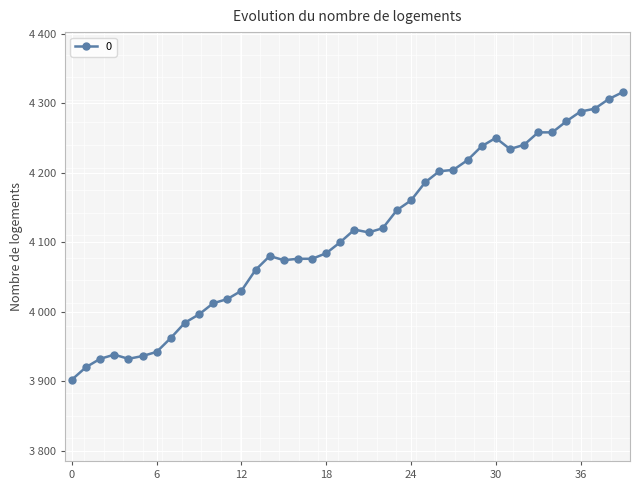

What is the value of the 16th point from the left?

4074